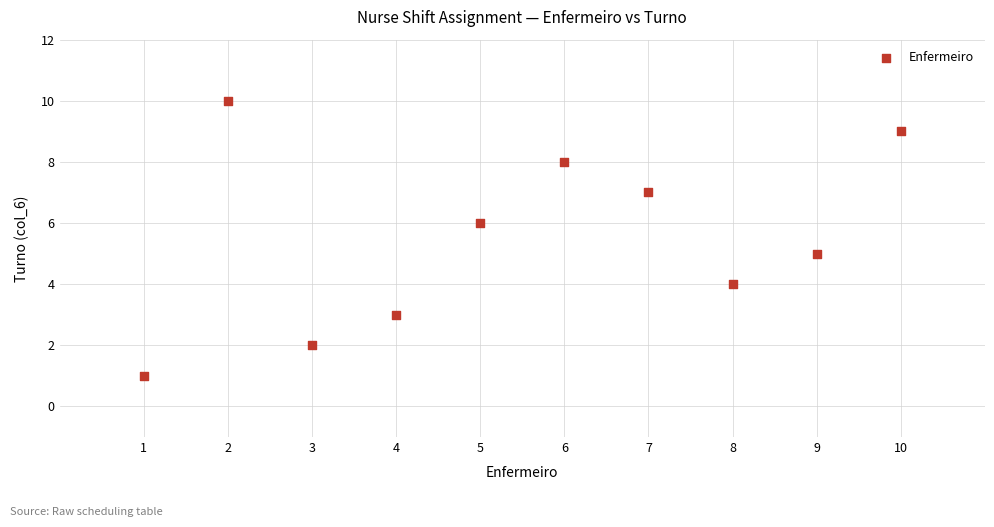

What is the average X value?

6